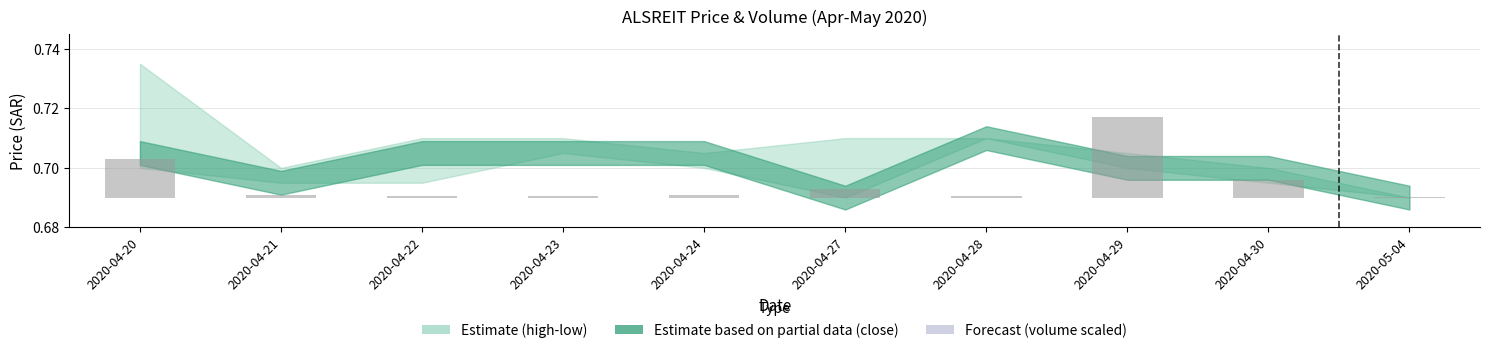

Which has a higher value, 2020-04-30 or 2020-04-29?

2020-04-29